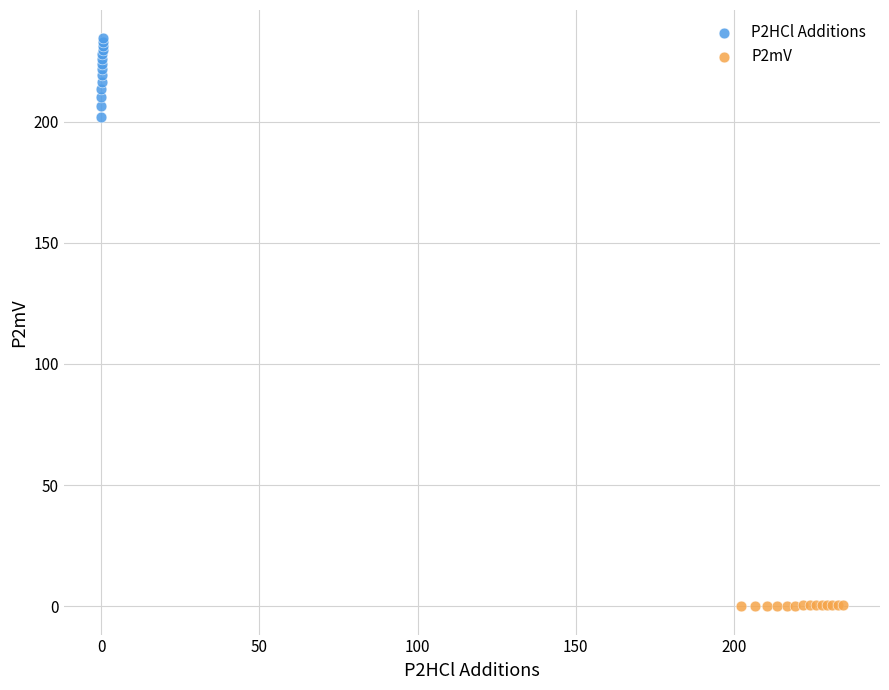

Which series has the largest Y range (max minus min)?

P2HCl Additions